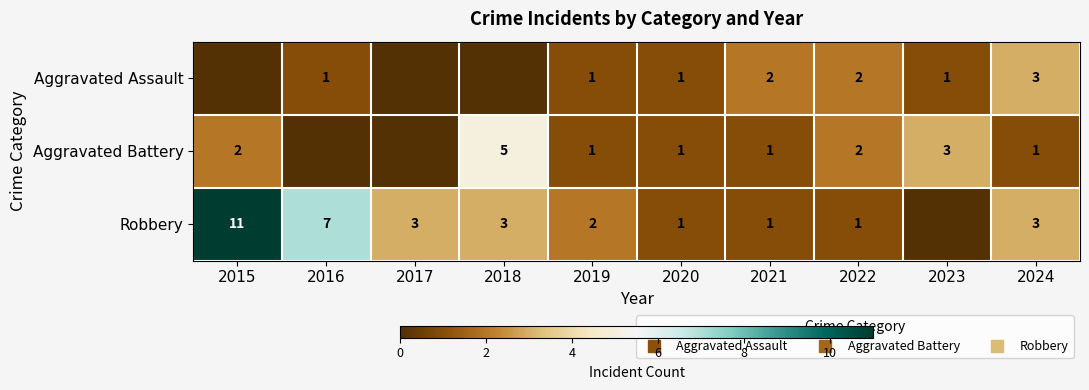

The Robbery series shows 1 at 2020. True or false?

True